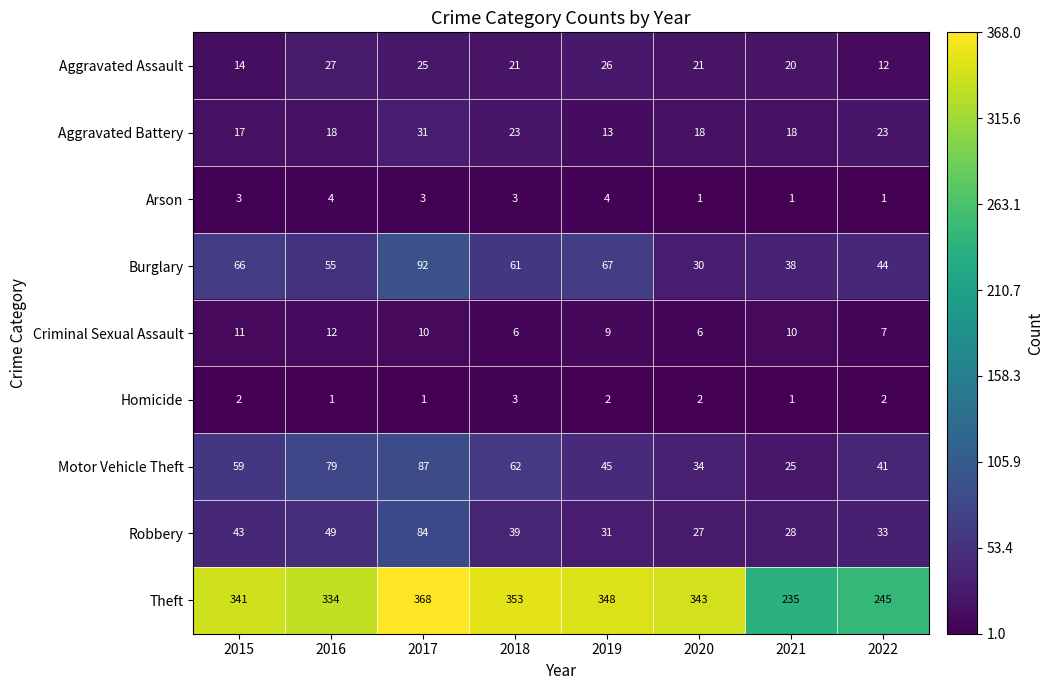

What is the difference between the highest and lowest values at 2016?

333